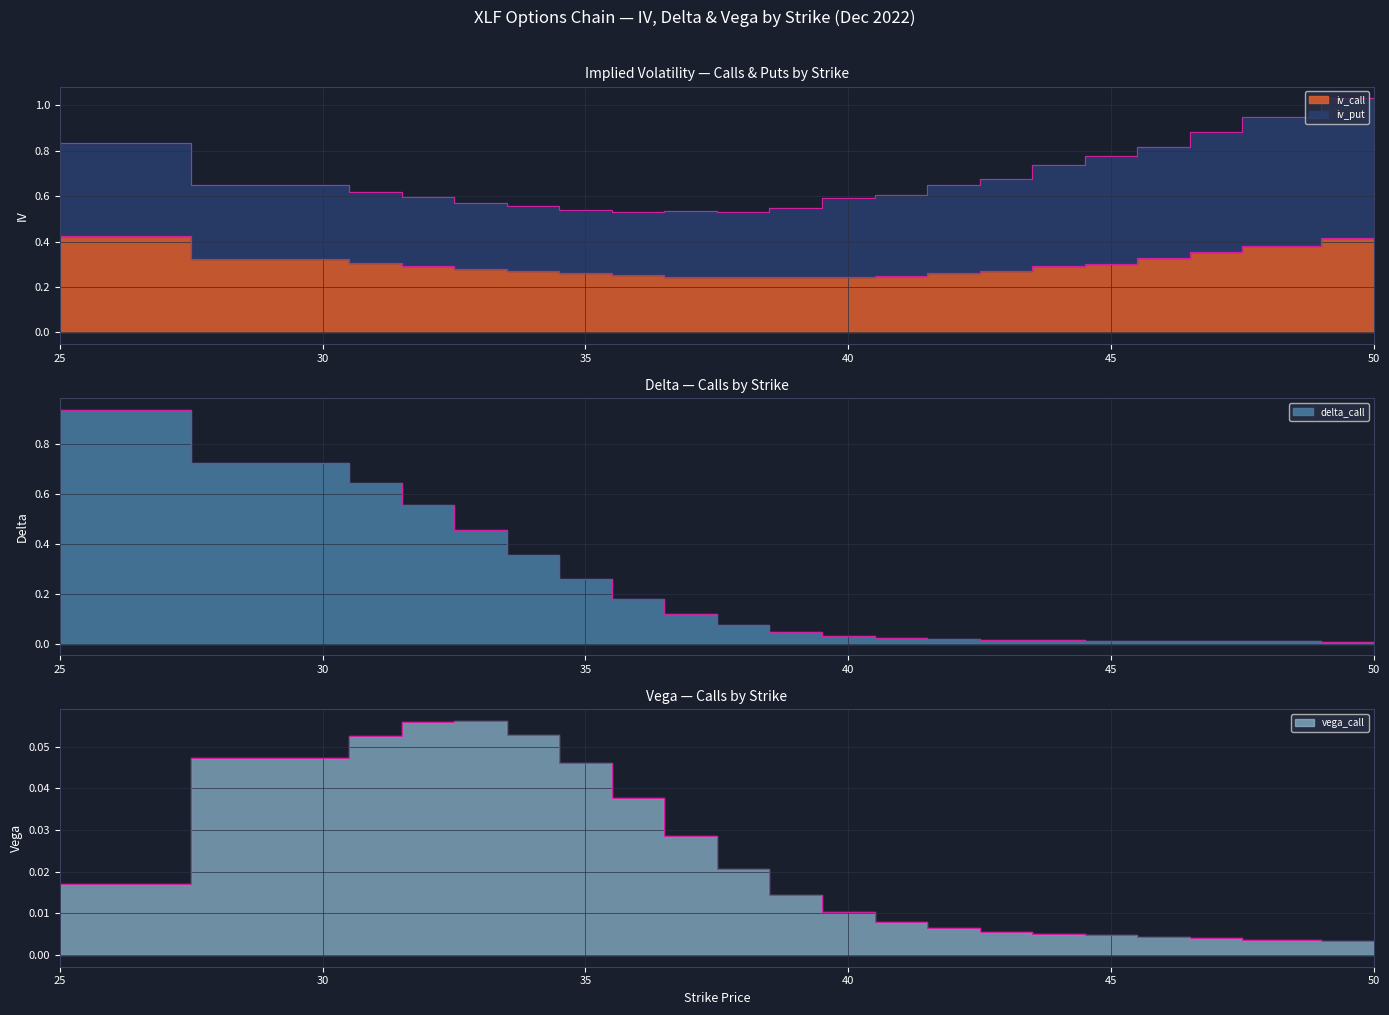

Is it true that vega_call equals 0.0 at 40?

False